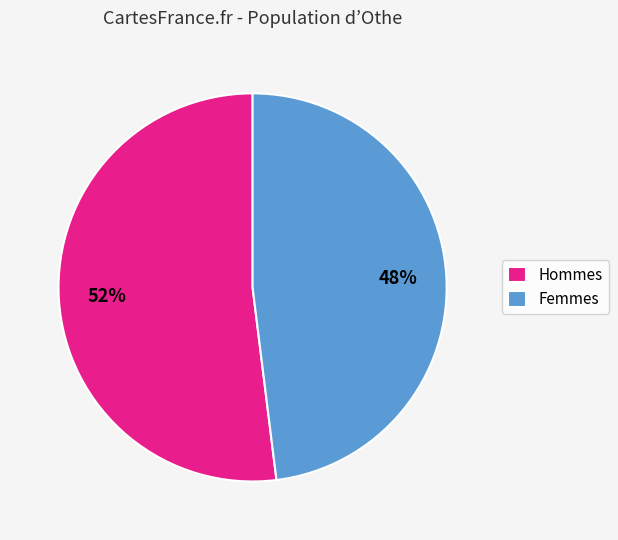

Is the sum of Hommes and Femmes greater than half?

Yes